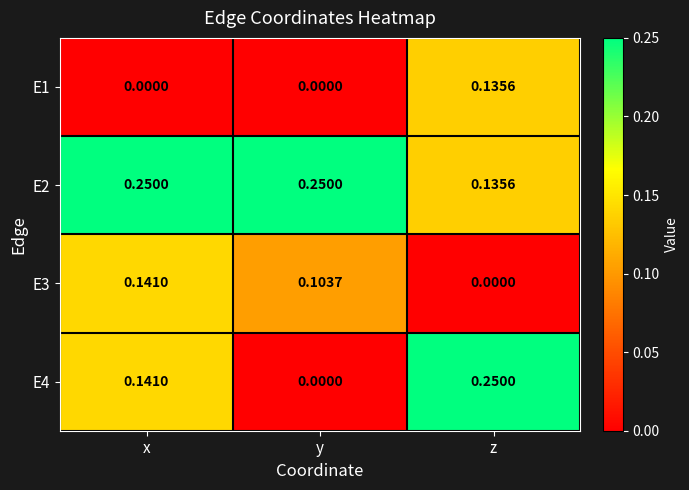

At which label does E2 reach its minimum?

z